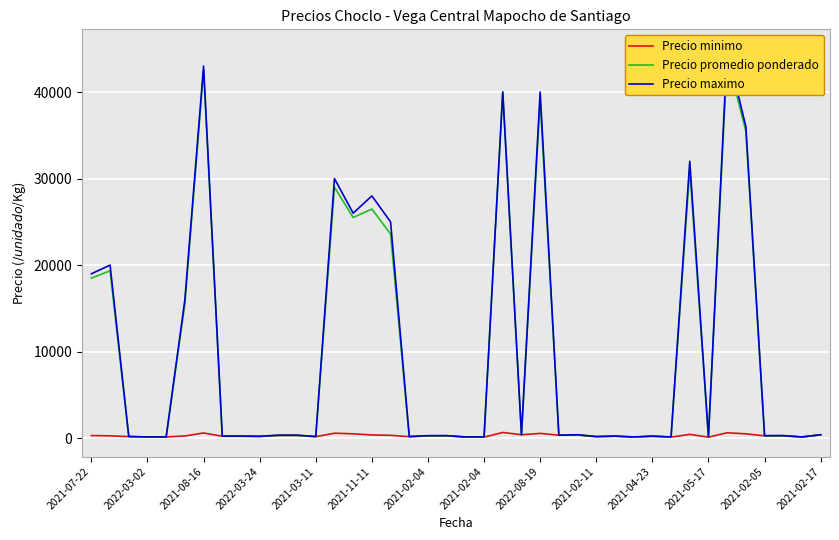

In Precio promedio ponderado, how many points are higher than both neighbors (excluding endpoints)?

13